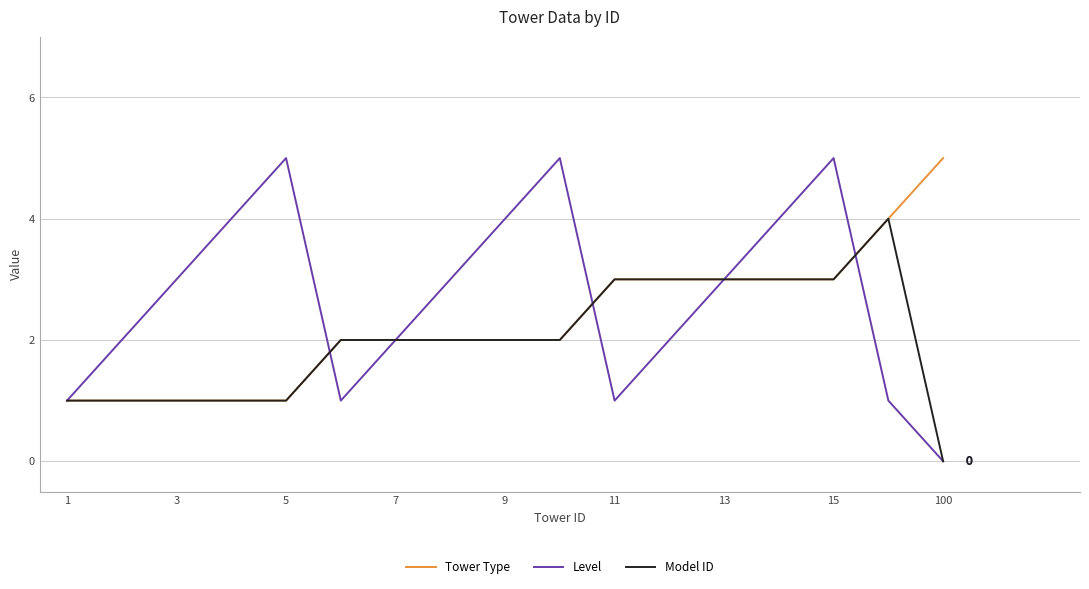

What is the greatest value displayed?

5